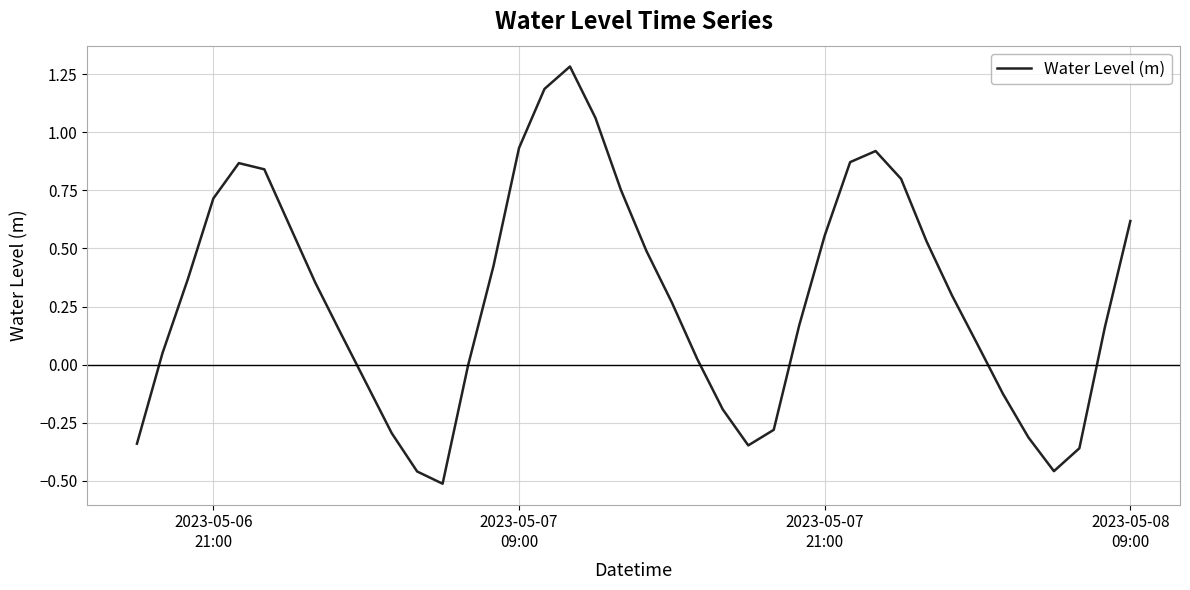

What is the difference between the maximum and minimum values?

1.8